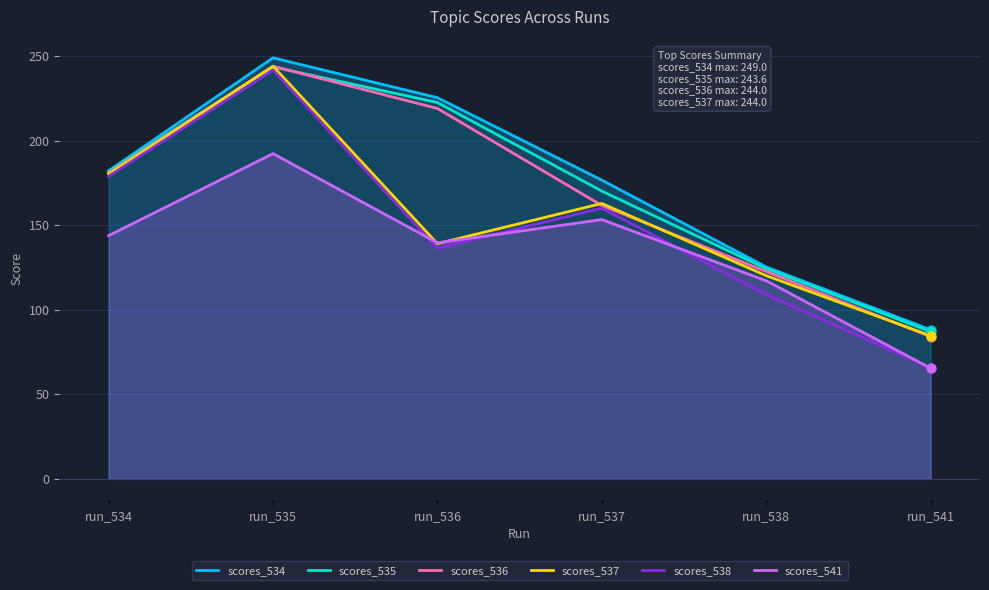

Which series reaches the maximum Y coordinate?

scores_534